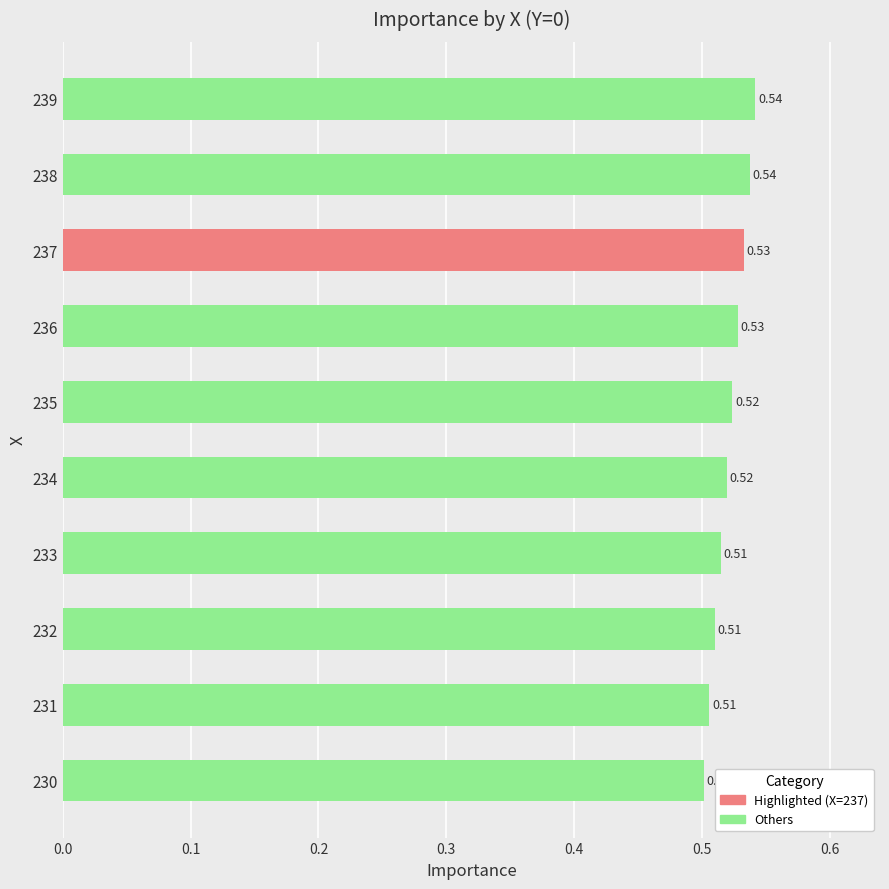

True or false: the data shows 0.5 at 233.

True